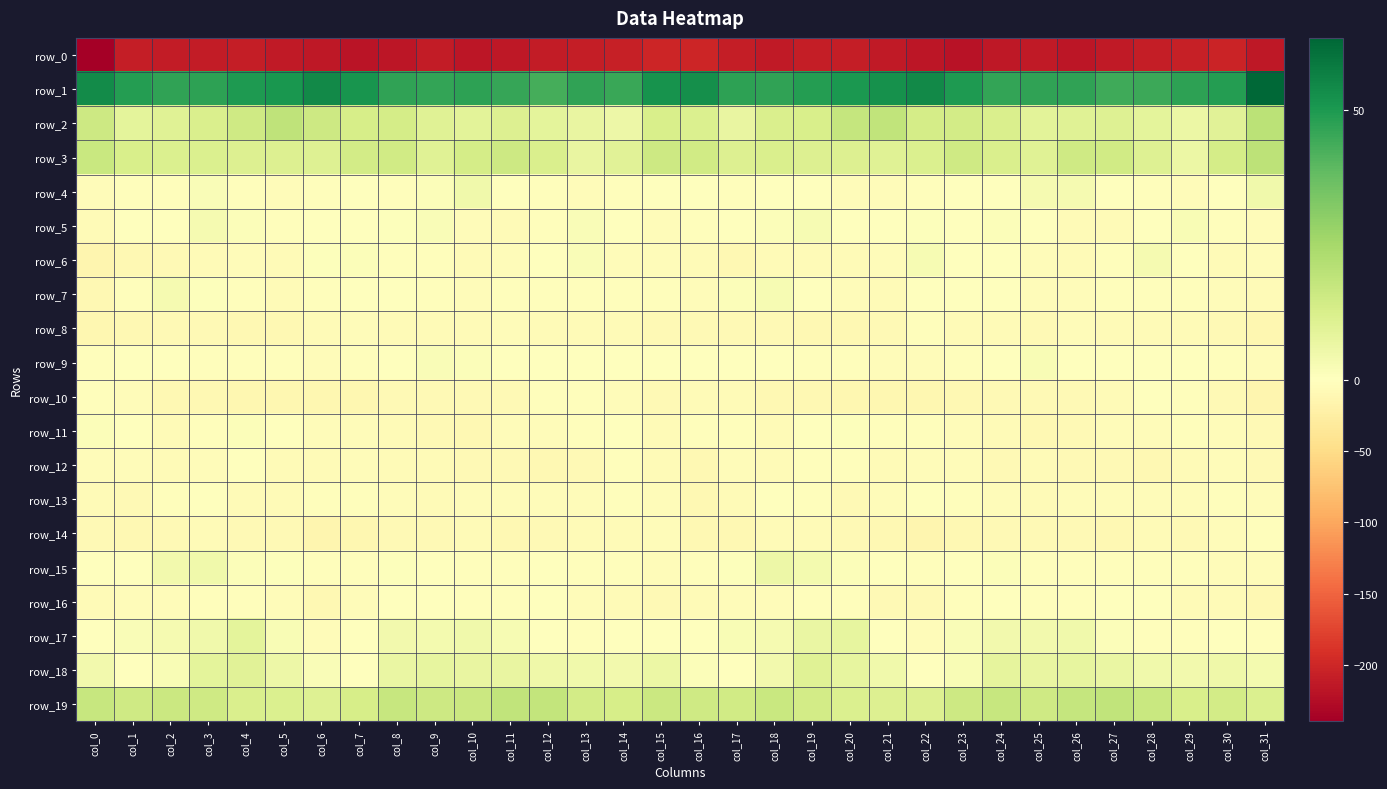

Reading left to right, transcribe all the data shown in this chart.

row_0: -239.6	-208.5	-210.4	-211.1	-208.6	-211.9	-214.1	-218.3	-217.1	-211.0	-215.8	-214.4	-209.7	-207.8	-206.1	-200.4	-202.0	-207.9	-211.8	-209.5	-209.4	-212.8	-215.4	-219.4	-213.9	-212.3	-216.5	-212.5	-208.7	-207.2	-203.4	-213.8
row_1: 53.6	49.1	47.0	47.5	50.0	50.6	54.5	51.3	47.1	46.5	47.1	45.8	43.2	47.0	45.6	52.0	52.7	47.2	46.8	48.7	50.1	52.3	54.0	49.6	46.3	46.7	46.9	44.2	44.7	47.1	48.9	63.5
row_2: 15.9	8.8	10.3	11.9	15.3	19.3	15.5	13.2	13.7	10.0	9.4	11.3	8.9	7.2	5.8	12.7	11.5	7.3	12.0	12.5	17.5	18.7	13.6	13.9	12.1	9.2	10.0	10.8	8.7	6.1	9.7	20.2
row_3: 16.6	12.5	11.4	11.8	11.0	11.0	10.4	14.3	14.4	10.2	13.4	15.7	12.0	7.0	9.5	15.5	14.8	10.9	12.4	11.2	11.2	10.2	11.9	15.3	12.4	10.4	15.1	14.6	10.5	6.1	13.8	19.6
row_4: -4.3	-2.9	-2.6	1.9	-2.7	-5.1	-3.5	-1.1	-2.4	1.2	4.8	0.2	-2.5	-4.2	-2.0	-0.3	-1.7	-3.1	-0.6	0.3	-4.1	-5.3	-2.0	-1.5	-1.8	3.3	3.4	-1.1	-3.4	-3.8	0.2	4.8
row_5: -6.2	-0.4	0.2	3.4	1.1	-2.2	0.5	-0.2	0.5	1.7	-4.9	-7.2	-2.6	1.7	-0.4	-5.3	-2.5	0.5	1.2	2.9	-1.0	-1.3	0.6	-0.1	1.4	0.1	-7.4	-5.7	-0.6	2.2	-2.0	-4.7
row_6: -13.6	-11.1	-8.2	-6.3	-5.6	-6.2	0.9	1.2	-2.5	-2.0	-6.5	-4.7	0.3	1.8	-5.6	-5.5	-7.1	-9.6	-7.3	-6.1	-6.0	-3.9	2.6	-1.0	-1.6	-3.8	-6.7	-3.3	3.0	-1.5	-6.6	-4.9
row_7: -10.5	-2.2	3.2	1.0	-2.9	-6.7	-2.9	0.2	-1.5	-3.6	-4.4	-3.3	-3.4	-3.1	-2.5	-3.7	-4.4	1.1	2.6	-0.2	-4.9	-5.6	-1.3	-0.6	-1.7	-4.4	-4.0	-3.4	-3.0	-2.8	-3.8	-6.2
row_8: -11.8	-9.7	-8.2	-9.1	-9.5	-9.4	-5.6	-4.2	-7.2	-7.5	-6.1	-4.9	-6.2	-6.1	-6.4	-7.5	-8.4	-8.9	-8.1	-9.4	-9.4	-9.0	-3.5	-6.2	-7.0	-7.7	-4.8	-5.7	-6.5	-5.7	-8.0	-11.6
row_9: -3.5	-0.7	0.2	-3.3	-2.5	-2.6	-5.1	-3.6	-1.5	1.7	1.5	-0.6	-0.0	-0.8	-1.5	-0.5	-1.2	0.3	-0.7	-3.7	-1.9	-4.1	-4.7	-2.9	-0.5	2.3	0.4	-0.7	-0.4	-1.0	-2.8	-4.1
row_10: -2.9	-4.2	-9.7	-10.8	-11.3	-12.4	-12.7	-11.5	-7.7	-8.3	-8.1	-9.0	-2.2	-2.1	-4.7	-9.2	-6.4	-6.5	-10.7	-10.5	-12.1	-12.4	-12.8	-9.5	-8.2	-7.9	-9.3	-6.7	-0.9	-3.7	-7.5	-14.5
row_11: 1.4	0.2	-6.6	-3.7	1.3	-1.3	-4.1	-4.6	-6.0	-9.0	-10.9	-5.6	-4.3	-3.2	-1.4	-7.2	-3.5	-2.6	-7.3	-0.7	0.8	-2.7	-3.7	-5.6	-6.7	-10.5	-9.3	-4.1	-4.5	-2.1	-4.1	-9.2
row_12: -4.8	-4.4	-5.7	-4.1	-1.7	-5.7	-6.4	-4.5	-7.0	-7.4	-7.8	-7.8	-9.9	-8.8	-3.4	-6.9	-9.6	-5.4	-5.9	-2.5	-2.6	-6.8	-5.5	-5.1	-7.7	-7.1	-8.2	-7.9	-10.7	-6.5	-4.5	-8.0
row_13: -7.5	-7.6	-2.8	-1.0	-7.3	-6.8	-2.2	-2.1	-3.8	-5.7	-5.2	-3.9	-4.0	-4.2	-3.1	-4.3	-10.4	-6.9	-1.1	-3.2	-8.0	-5.0	-1.7	-2.7	-4.4	-6.3	-3.9	-4.4	-3.9	-4.5	-3.4	-4.1
row_14: -9.2	-10.1	-7.9	-7.0	-7.7	-8.9	-13.3	-11.5	-9.3	-7.6	-7.5	-9.6	-7.7	-7.5	-5.7	-4.6	-10.1	-10.1	-7.0	-7.0	-7.9	-10.6	-13.1	-10.5	-8.4	-7.6	-8.0	-9.9	-7.0	-7.6	-4.7	-3.1
row_15: -0.8	0.4	4.1	4.9	1.4	0.9	-3.3	-2.8	0.9	-1.3	-2.7	-2.9	-1.8	-3.4	-3.2	-4.3	-3.3	0.9	5.5	3.6	1.3	-0.8	-3.7	-1.4	1.0	-2.5	-2.9	-2.4	-2.5	-3.4	-3.9	-5.4
row_16: -5.7	-4.3	-4.3	-3.2	-1.9	-5.5	-10.4	-4.7	-0.1	-1.0	-2.1	-2.1	-0.4	-5.6	-6.1	-9.2	-6.8	-5.2	-3.8	-2.5	-2.2	-8.3	-9.2	-2.4	0.2	-2.1	-2.0	-1.3	-1.8	-7.0	-6.3	-10.6
row_17: -0.1	1.7	3.3	4.8	8.6	2.2	-4.8	-0.7	4.3	3.9	4.9	2.7	-1.1	-2.6	-0.1	-1.4	-1.1	2.1	3.0	6.9	7.6	-1.3	-4.4	1.9	4.1	4.4	4.5	1.1	-2.3	-2.0	0.3	-1.9
row_18: 4.4	-0.6	2.2	8.5	9.4	5.6	1.9	0.1	6.6	7.8	7.0	7.4	5.2	4.6	4.4	6.0	1.0	-1.0	4.3	10.1	7.6	4.9	0.1	2.0	8.2	7.2	7.6	6.4	4.9	4.0	5.4	3.6
row_19: 17.0	15.2	16.1	15.3	12.3	11.7	10.7	13.3	17.3	15.5	16.4	18.6	18.1	14.1	13.3	16.2	15.0	14.7	16.5	13.9	11.8	11.4	11.0	15.5	17.0	15.1	17.7	18.7	16.8	12.6	14.3	11.8